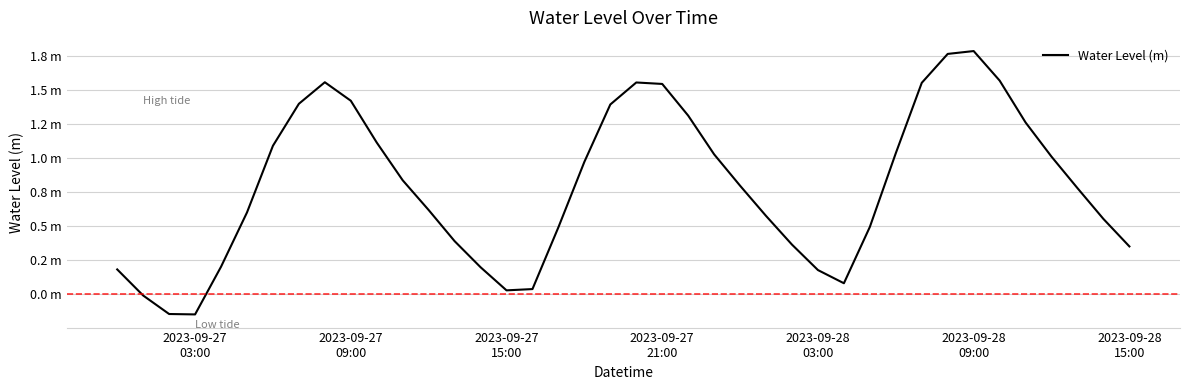

Is this an area chart (filled region under the line)?

No